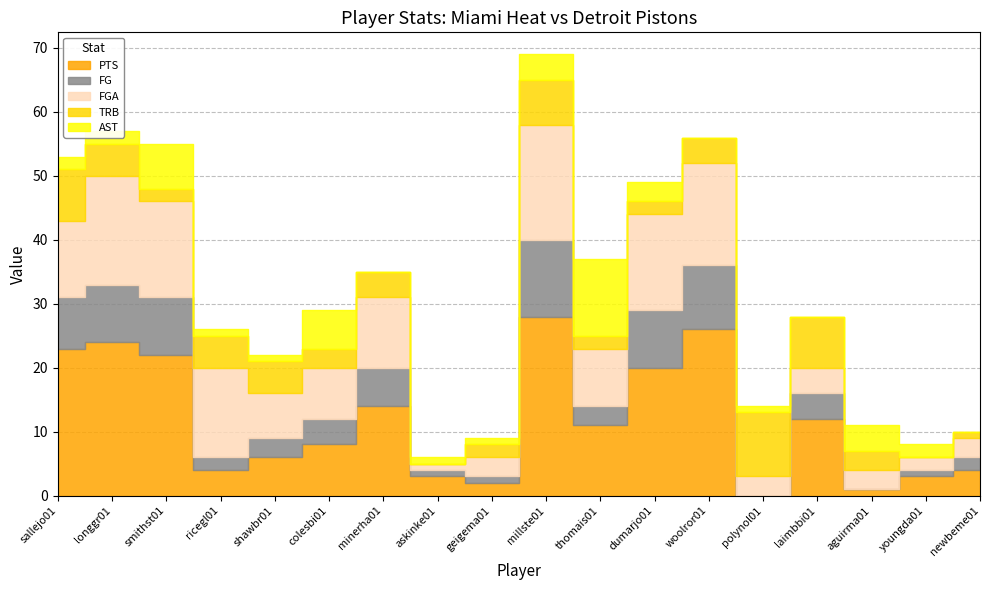

What is the average value of the FG series?

5